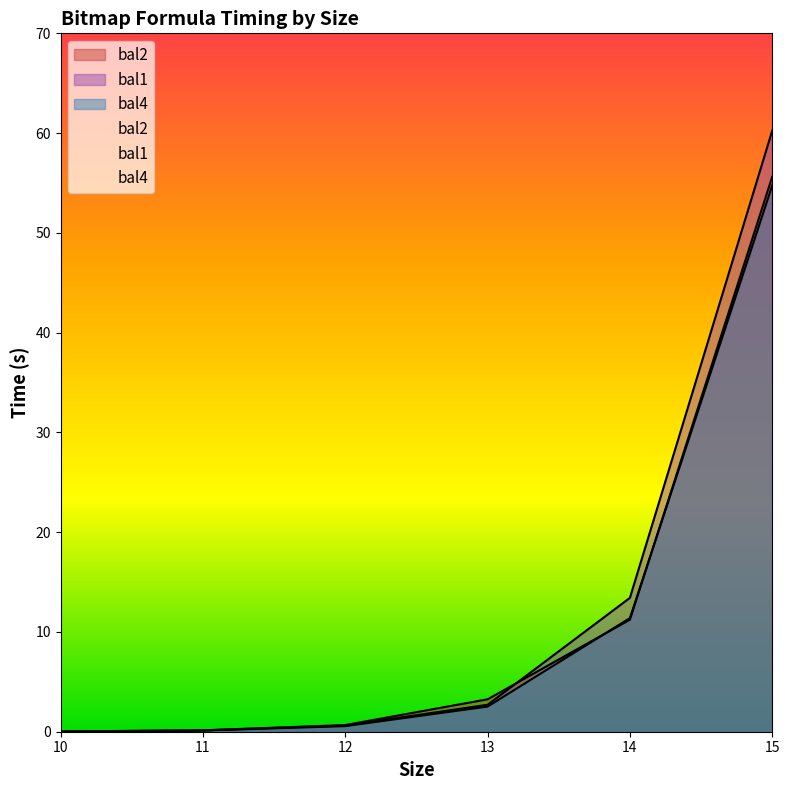

Is the value of bal1 at 11 greater than the value of bal4 at 15?

No